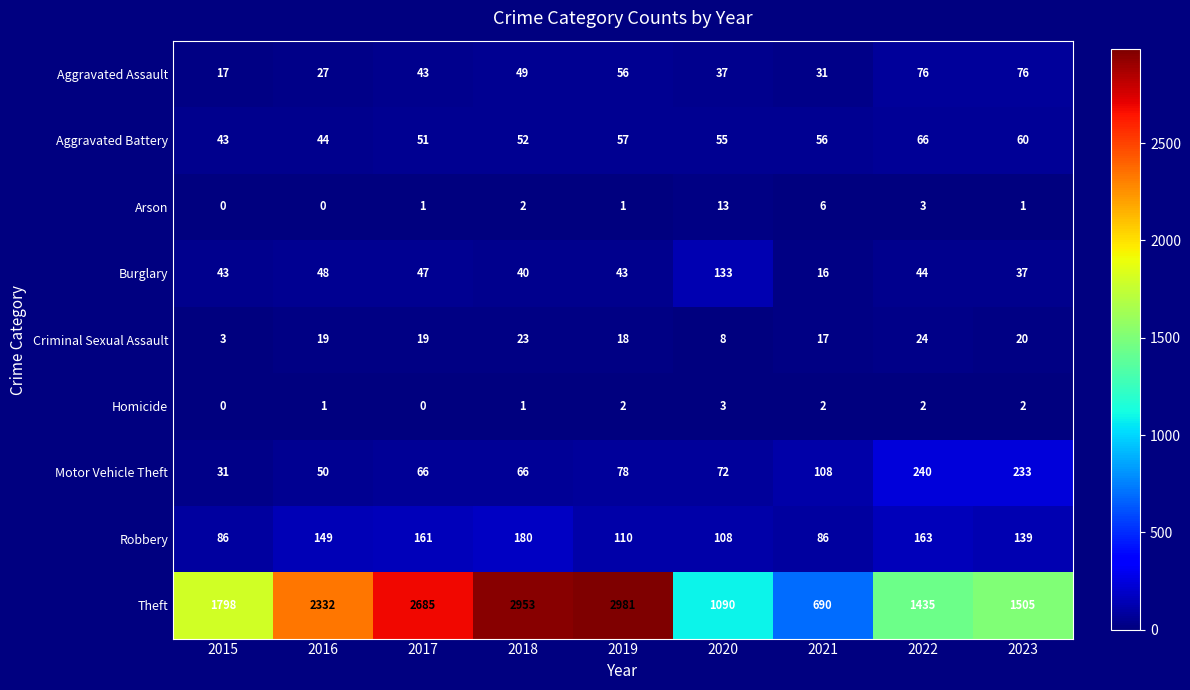

What is the spread (max minus min) of values at 2018?

2952